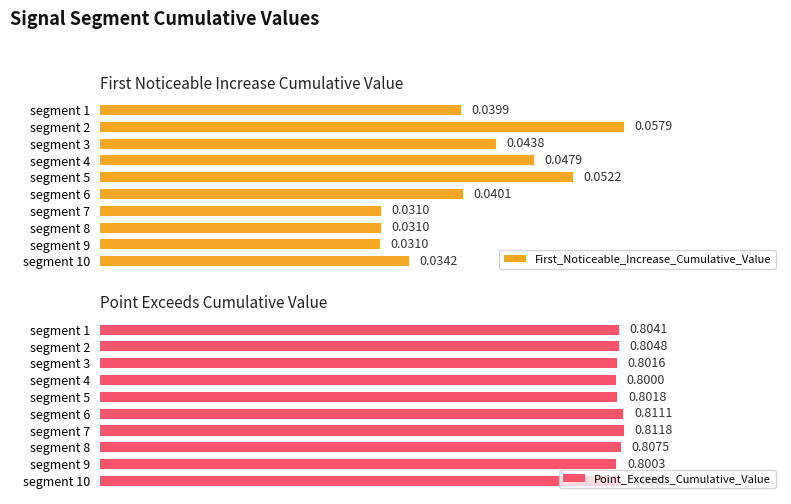

How many groups of bars are there?

10